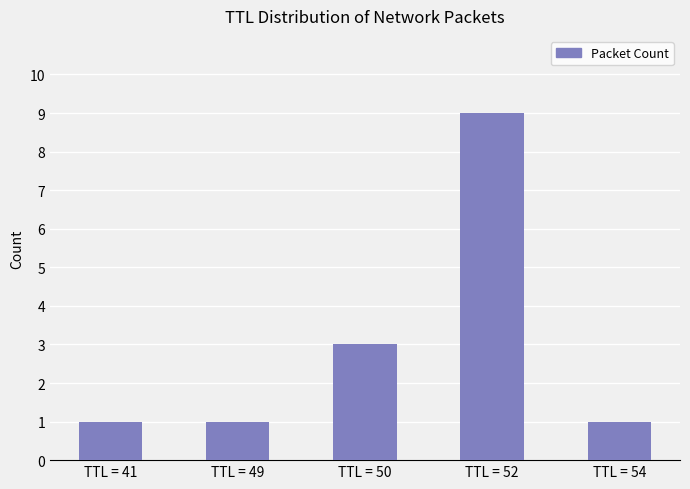

Between TTL = 50 and TTL = 49, which is larger?

TTL = 50